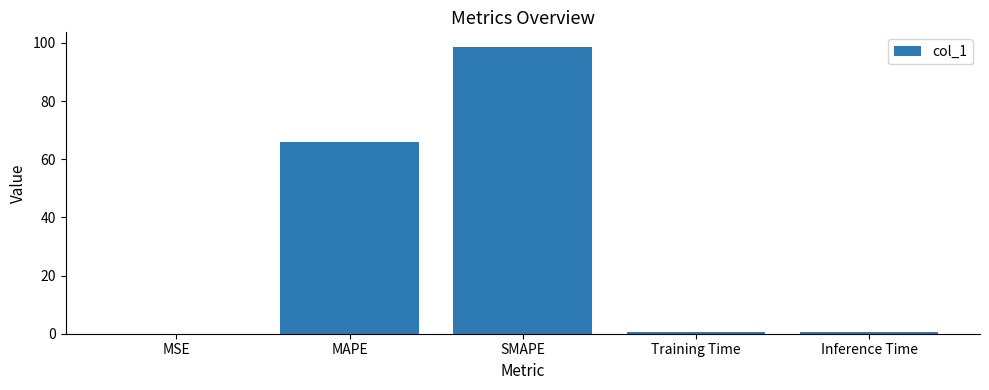

Which has a higher value, MAPE or Training Time?

MAPE